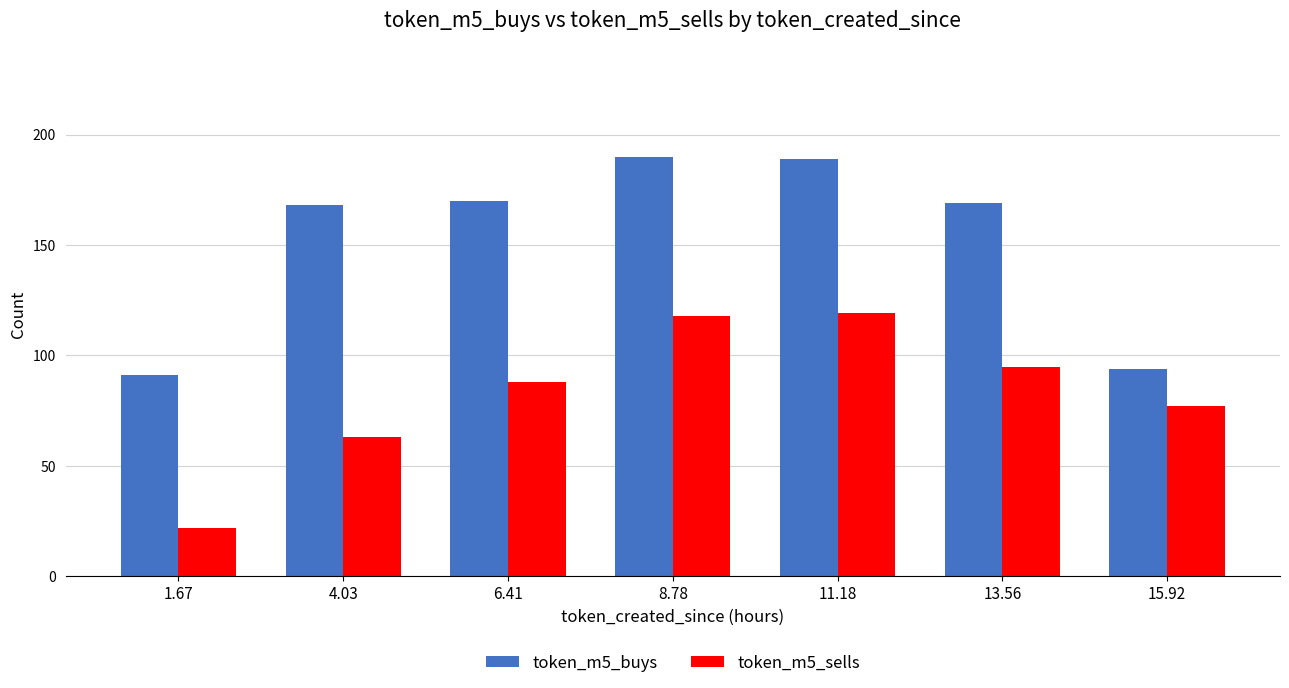

What is the greatest value displayed?

190